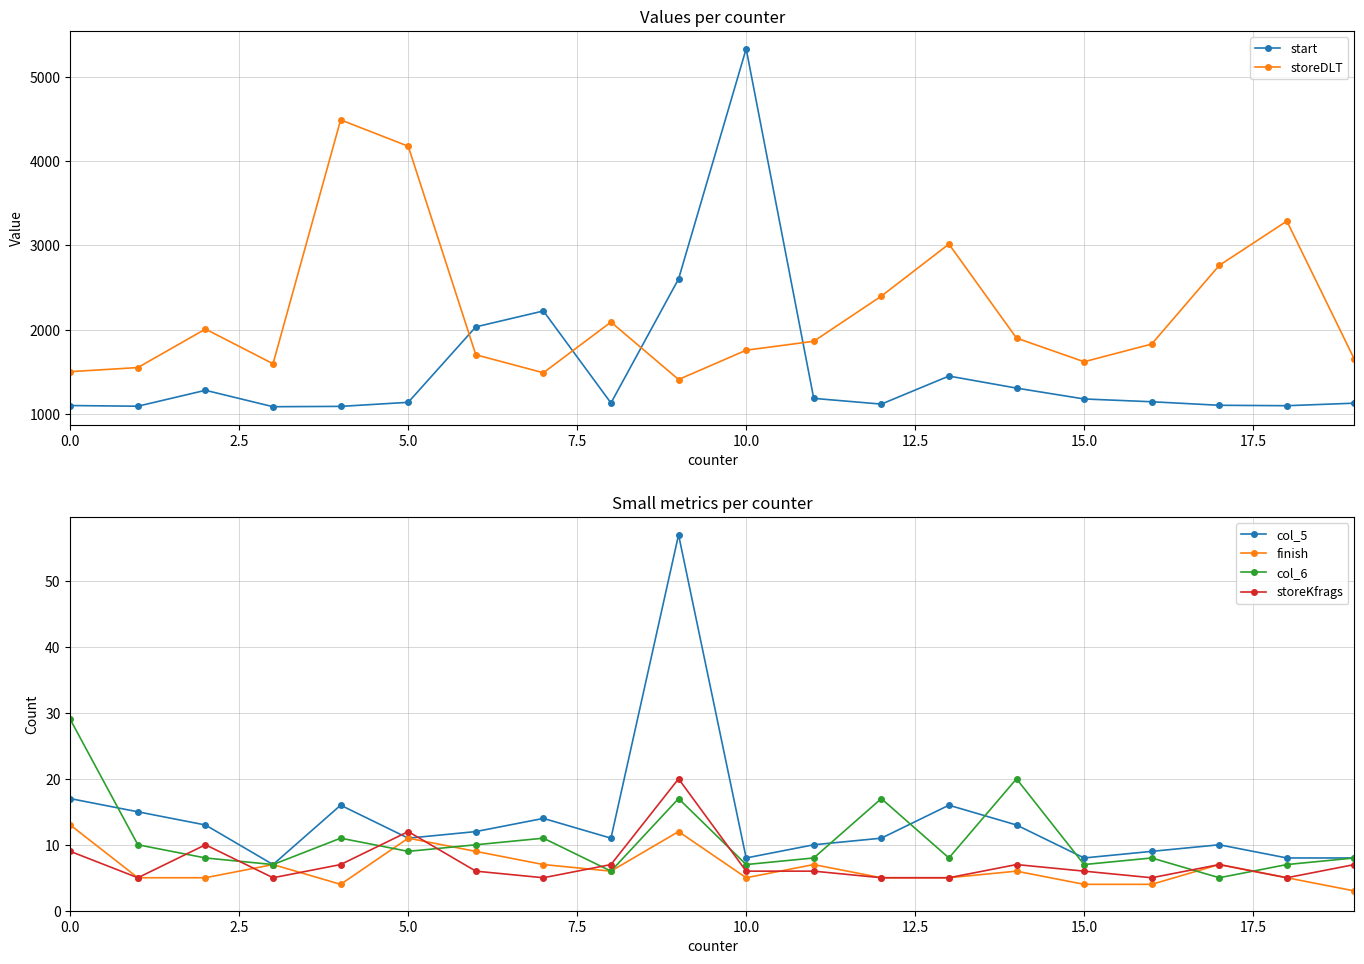

True or false: storeKfrags has a value of 6 at 10.0.

True